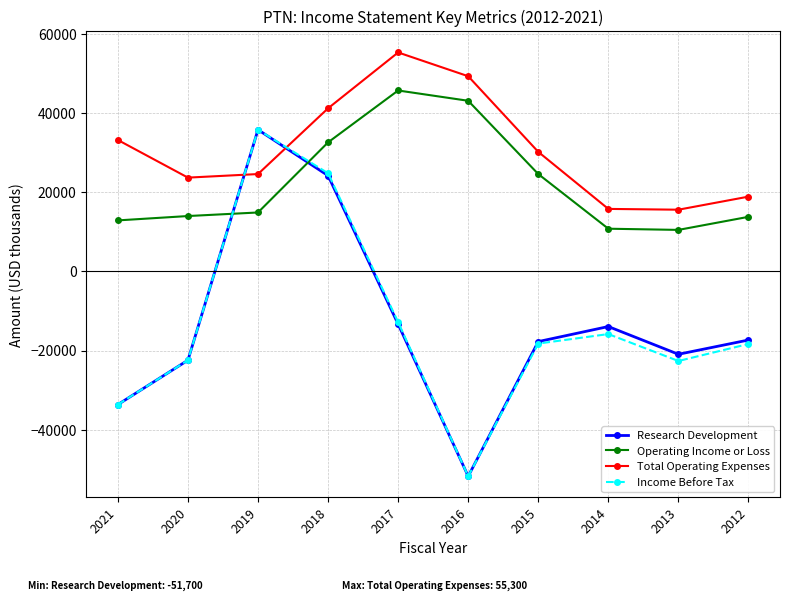

After their last crossing, which series has the higher values: Total Operating Expenses or Income Before Tax?

Total Operating Expenses